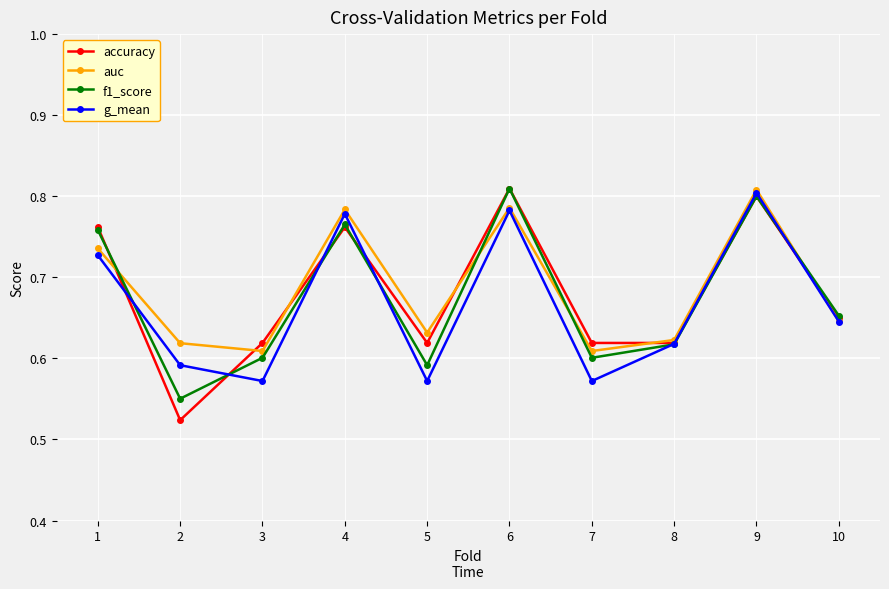

True or false: auc has a value of 0.2 at 8.

False